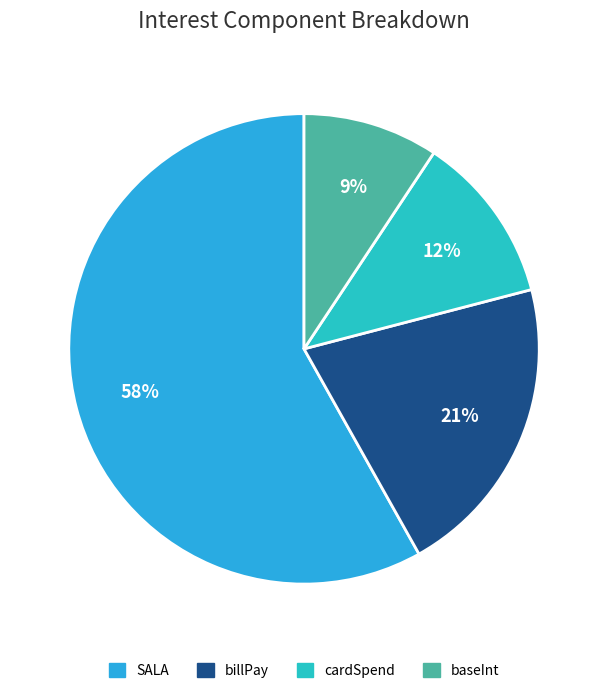

Rank the categories by value from highest to lowest.

SALA, billPay, cardSpend, baseInt